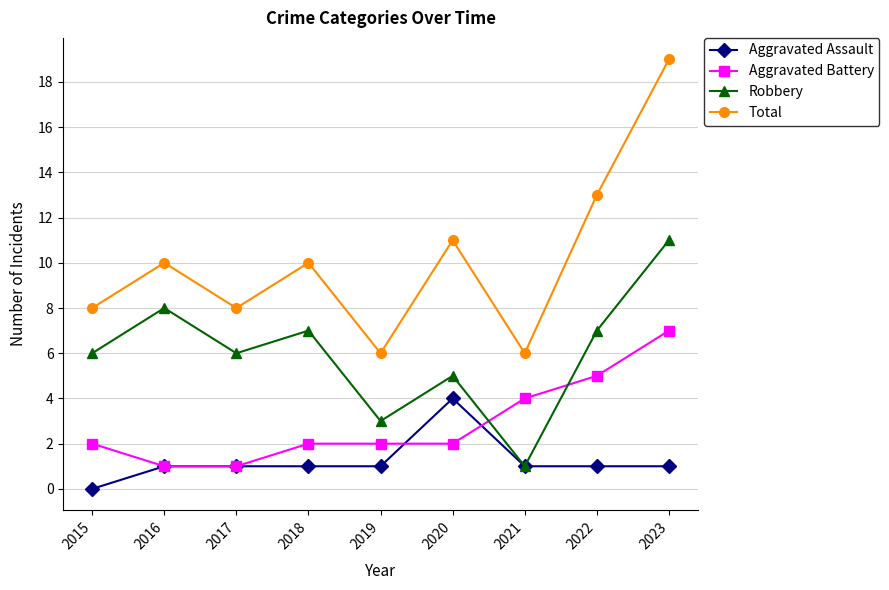

Rank the series by their maximum value, from highest to lowest.

Total, Robbery, Aggravated Battery, Aggravated Assault